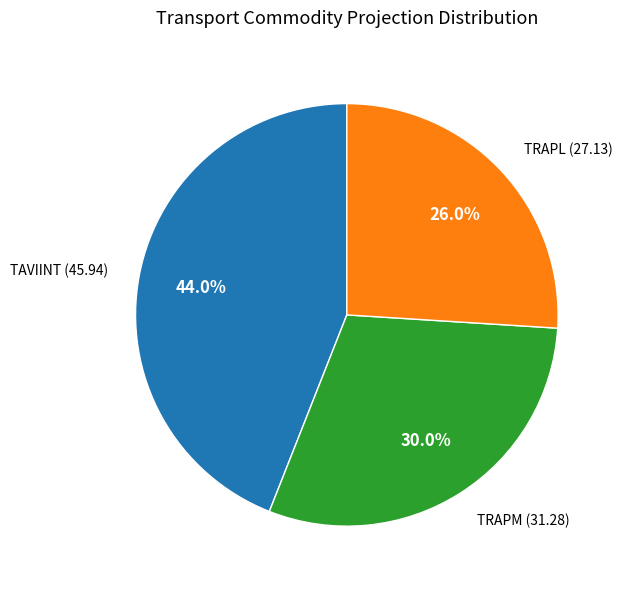

Does any single category account for the majority?

No